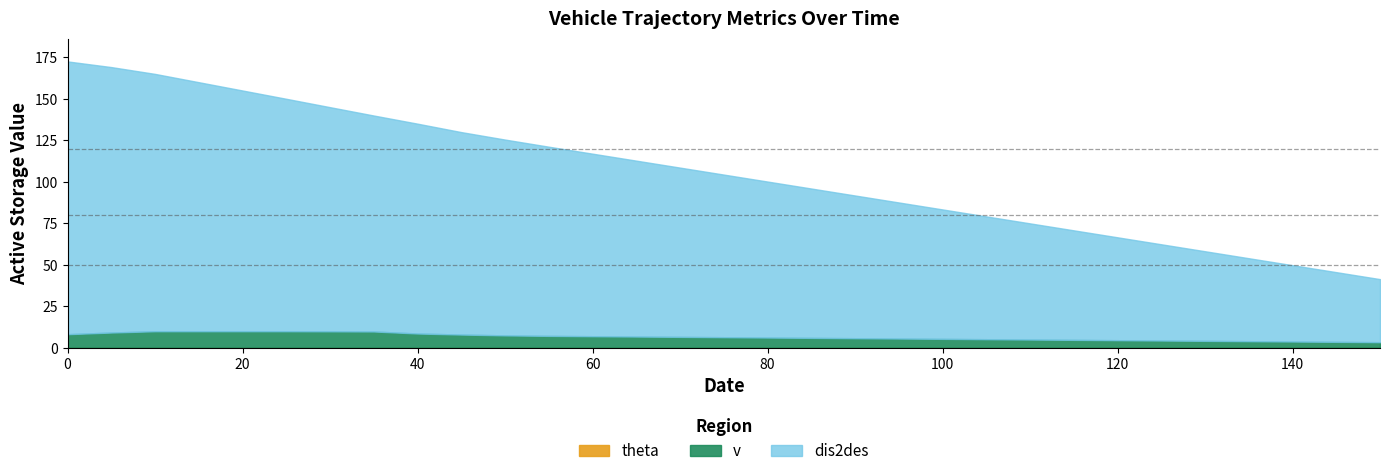

The v series shows 13.1 at 35. True or false?

False